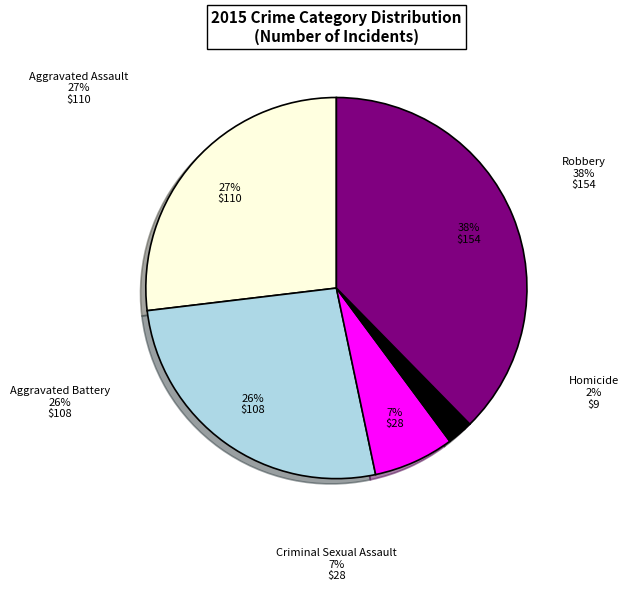

Which category has the biggest portion of the pie?

Robbery